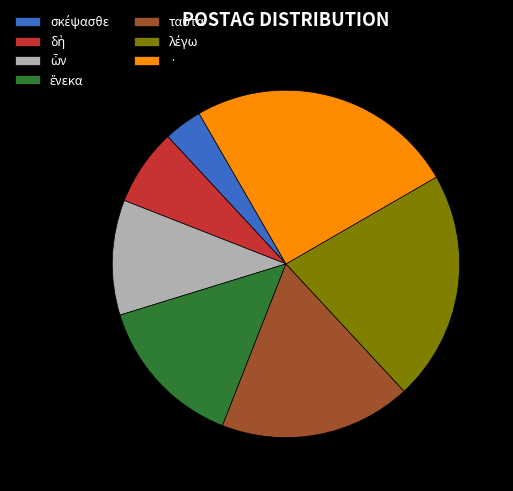

Is it true that · is 25% of the pie?

True